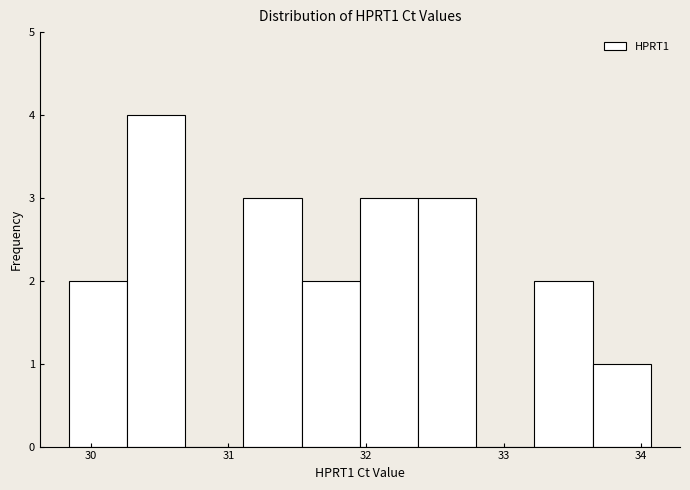

Over which range of the x-axis is the bar tallest?

30.3 to 30.7